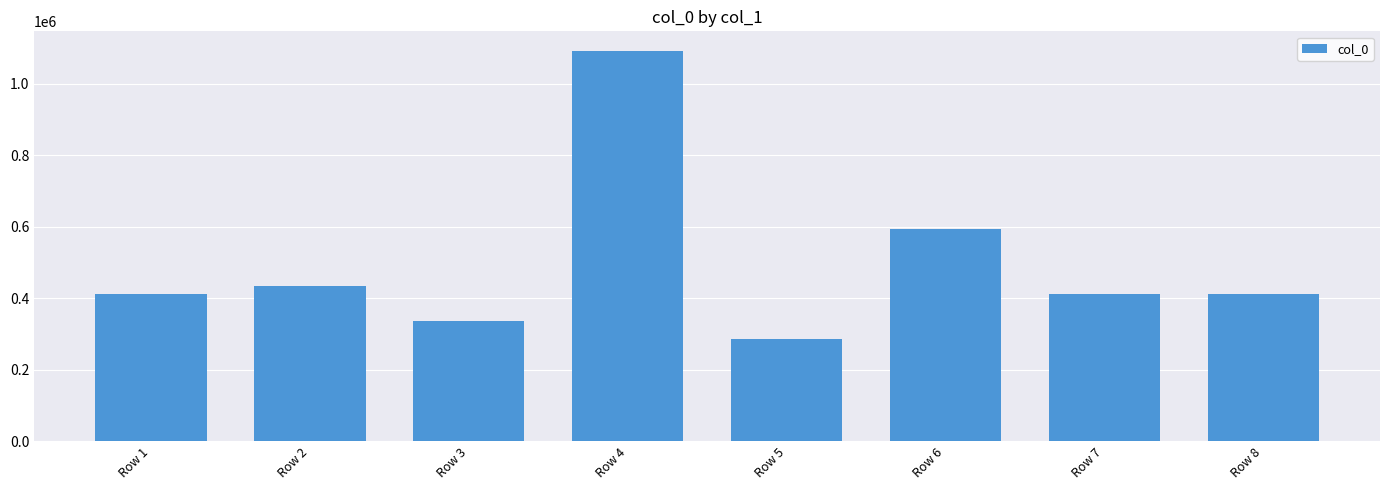

What is the value of the 2nd bar from the left?

432972